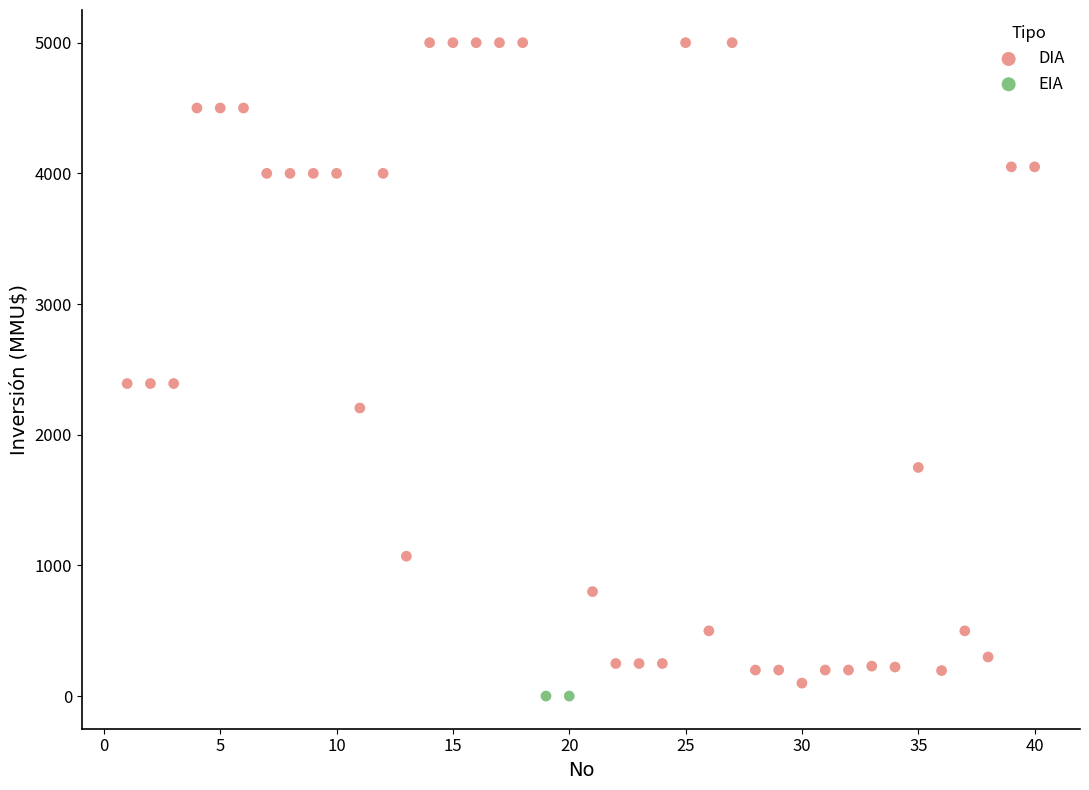

What are all the series names shown in the legend?

DIA, EIA